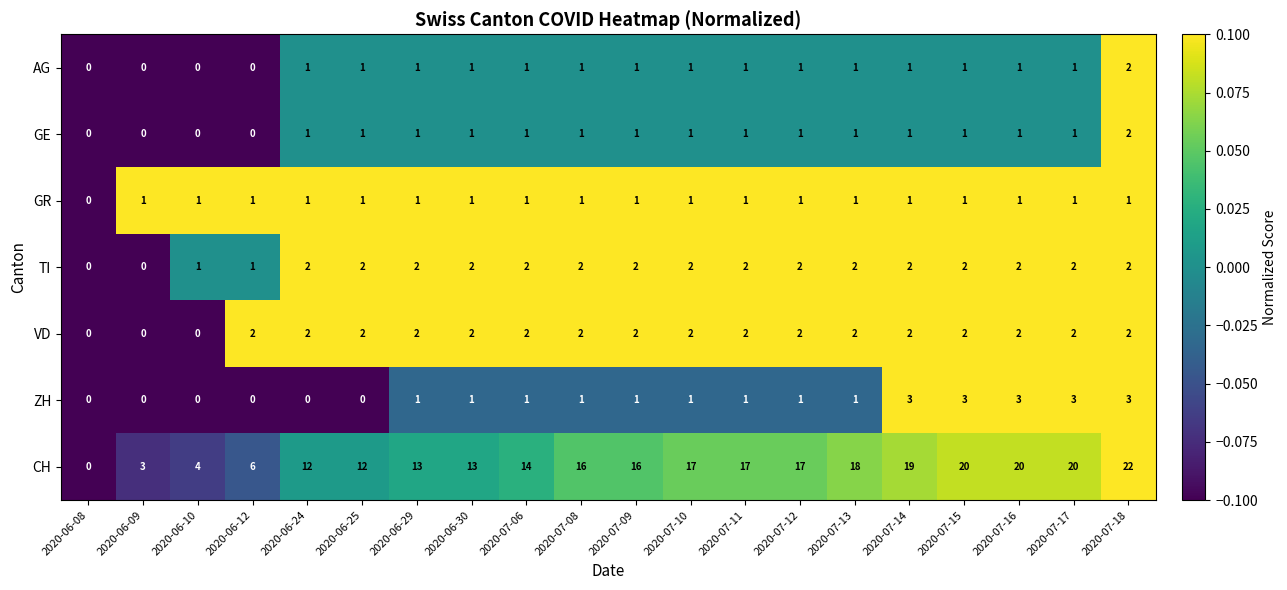

What is the maximum value shown in the chart?

22